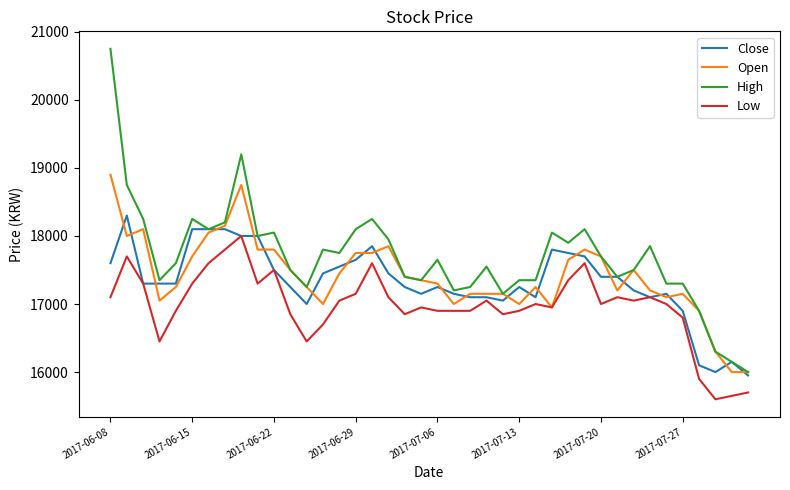

Rank the series by their maximum value, from highest to lowest.

High, Open, Close, Low